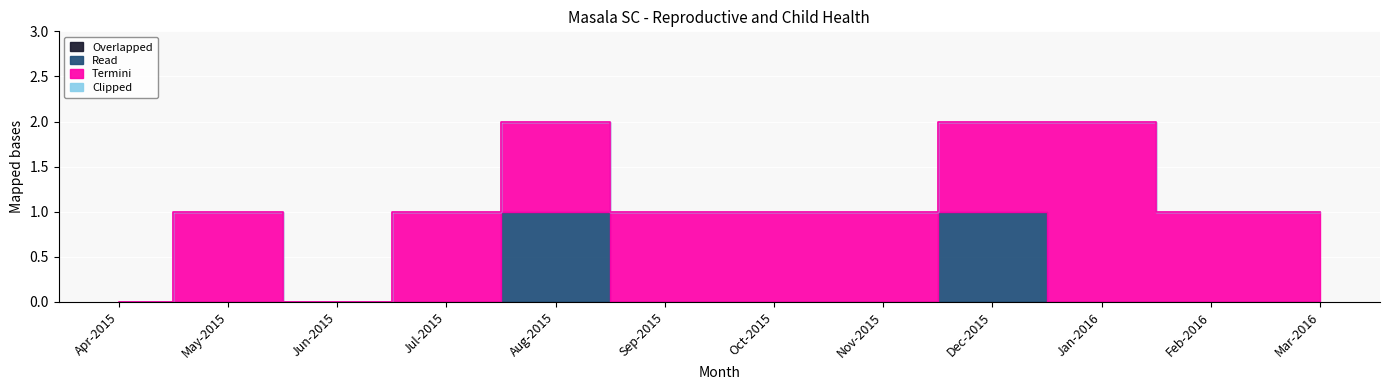

True or false: Overlapped and Termini intersect in this chart.

False